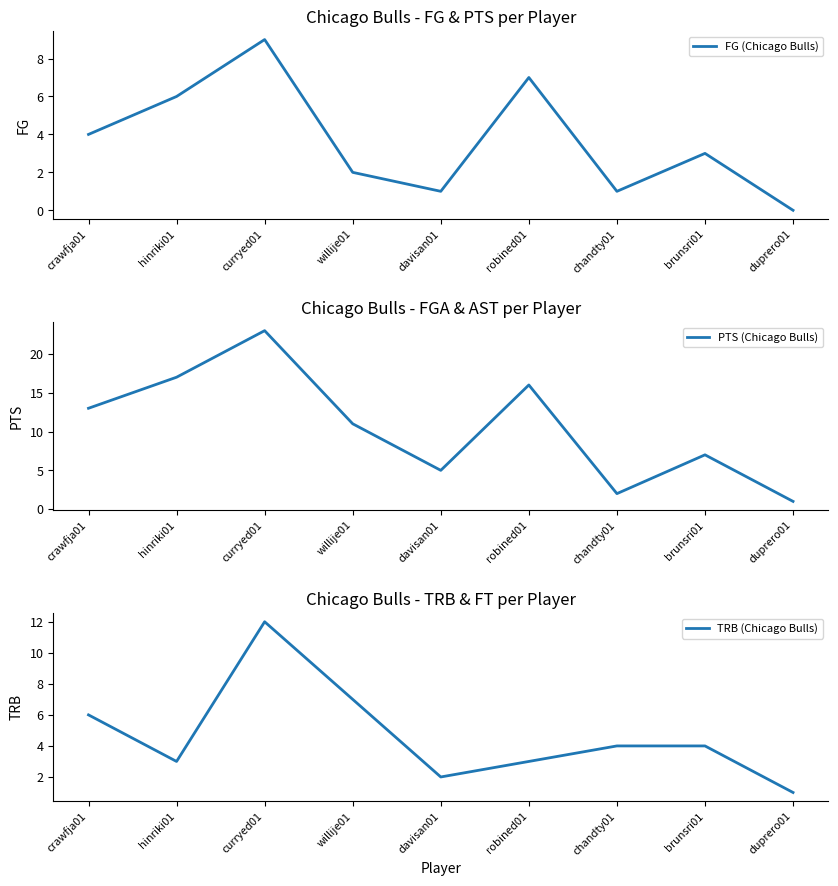

What is the total value across all series at crawfja01?

23